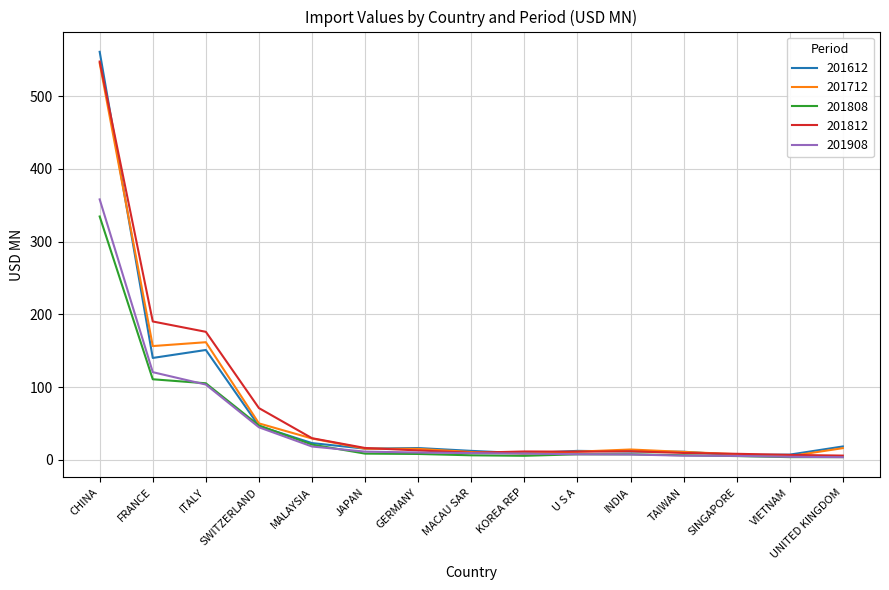

At which category is the sum across all series the highest?

CHINA